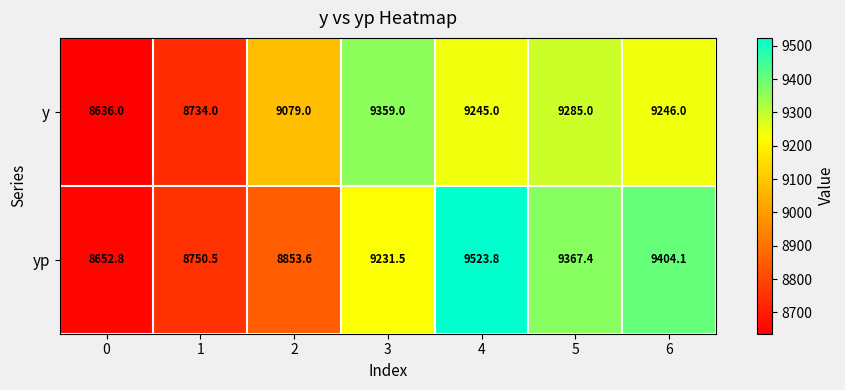

The y series shows 8734.0 at 1. True or false?

True